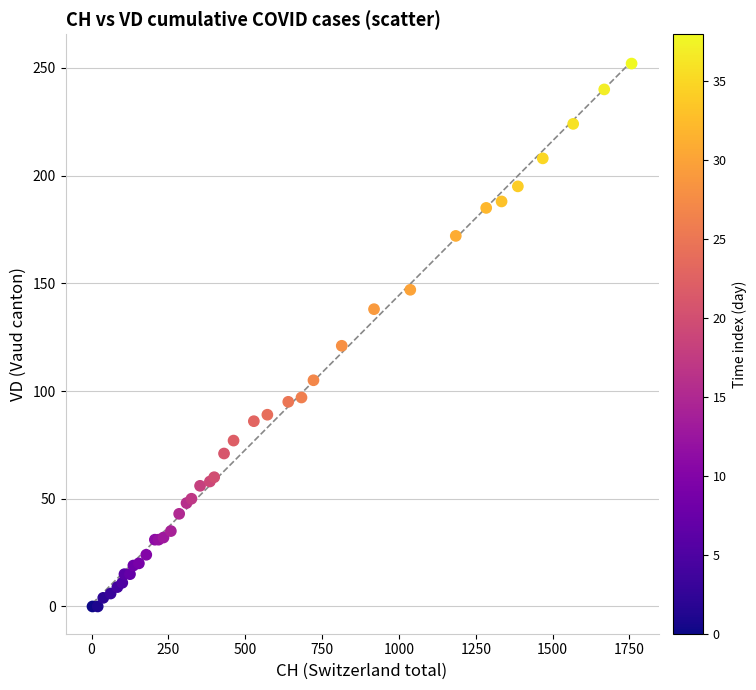

What Y value in the scatter plot is closest to 126?

121